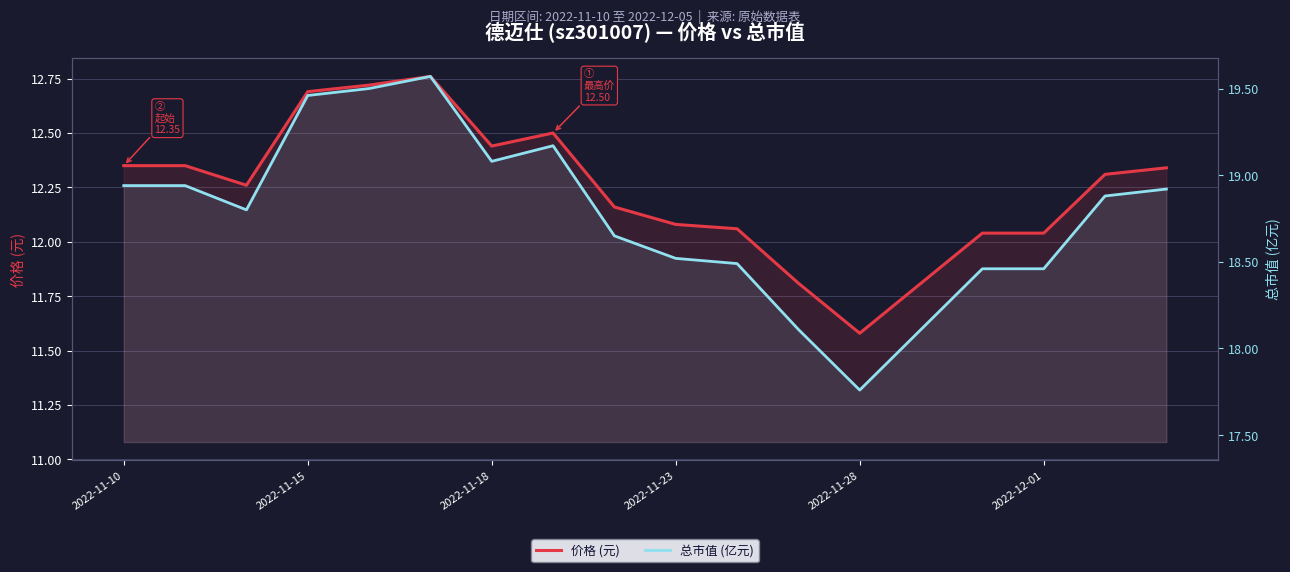

What is the difference between the highest and lowest values at 2022-11-23?

6.4